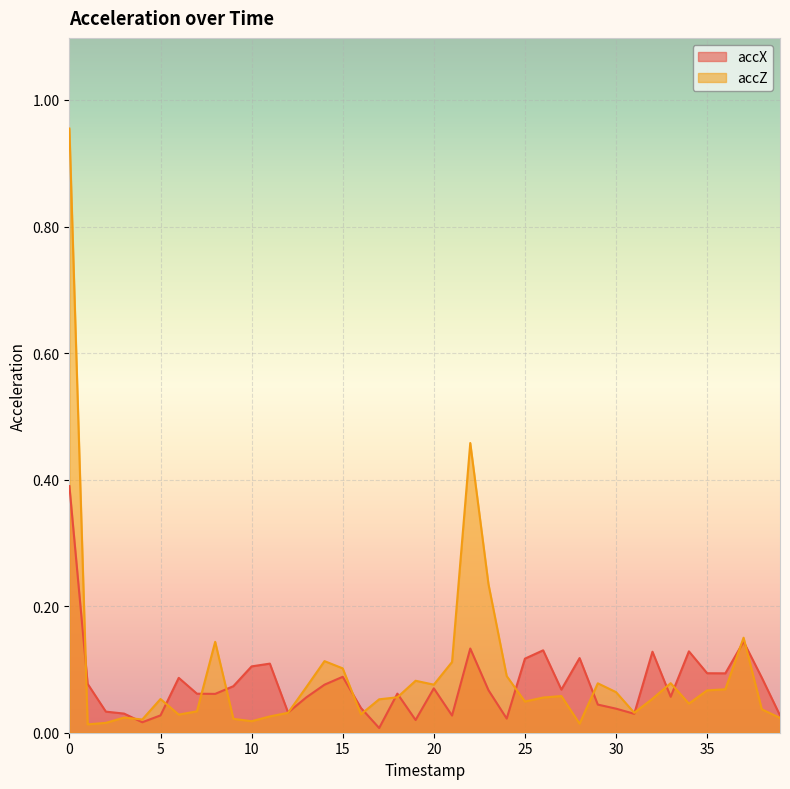

How many interior local valleys does the accZ series have?

10